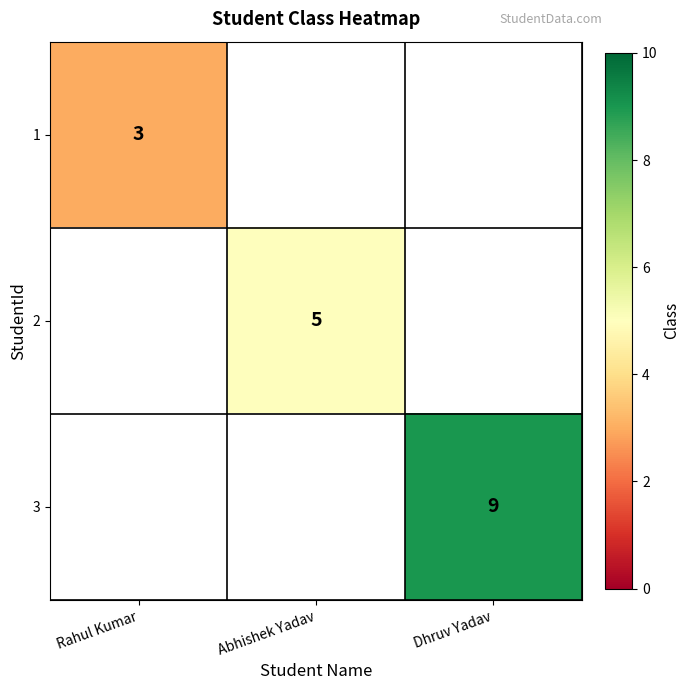

The 3 series shows 14.1 at Dhruv Yadav. True or false?

False